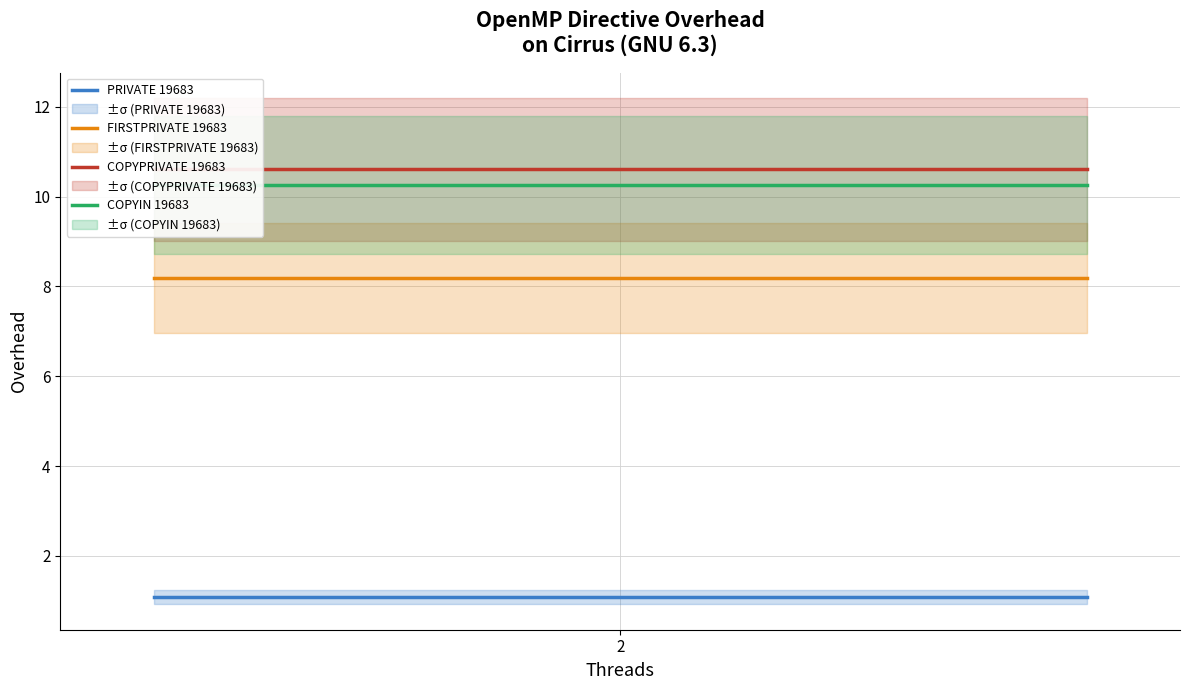

What is the minimum value shown in the chart?

1.1